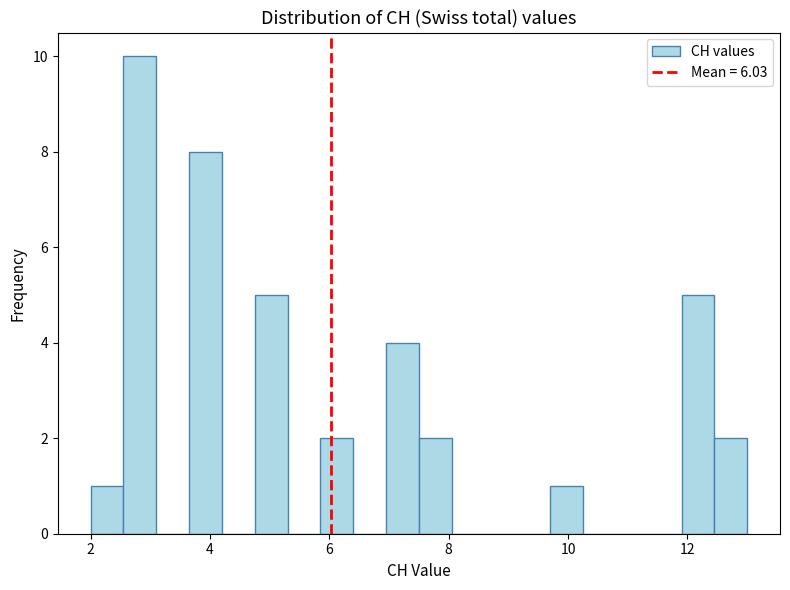

Read against the x-axis, roughly where is the centre of the tallest bar?

2.8